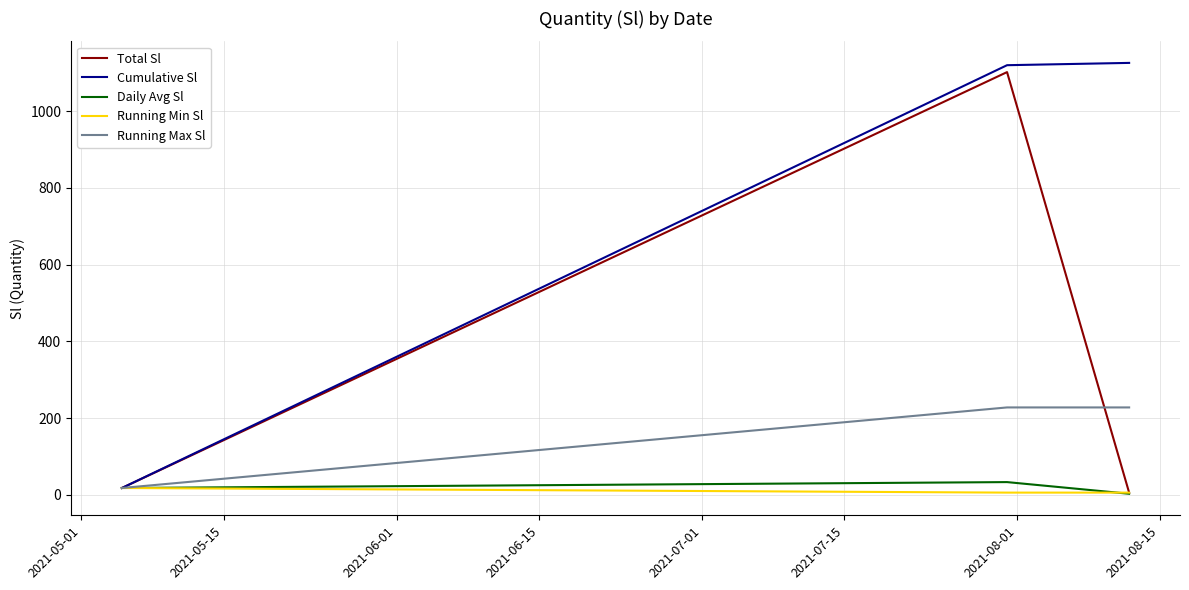

Which series has the largest total across all categories?

Cumulative Sl